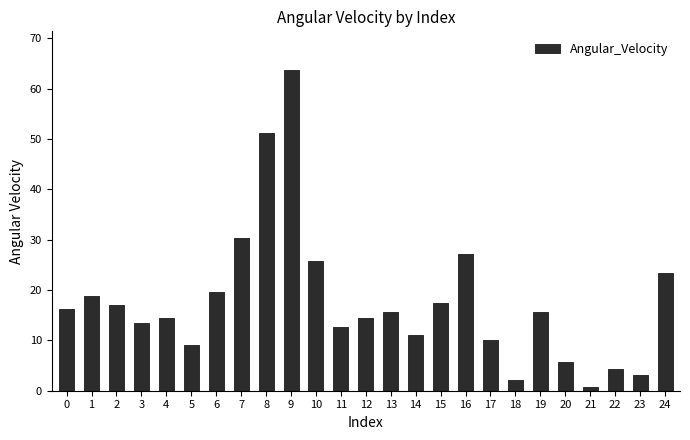

What is the change in value from 11 to 22?

-8.3